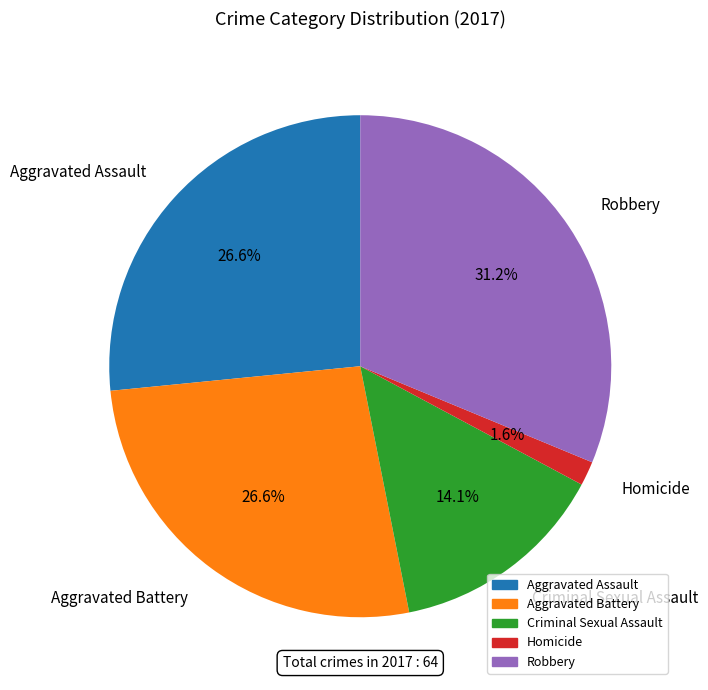

Approximately how many times larger is the value at Homicide compared to Aggravated Assault?

0.1